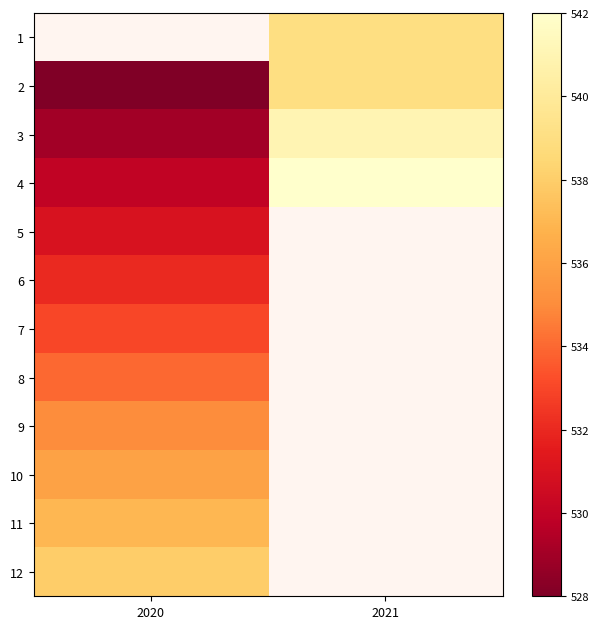

Between 2021 and 2020, which is larger?

2020